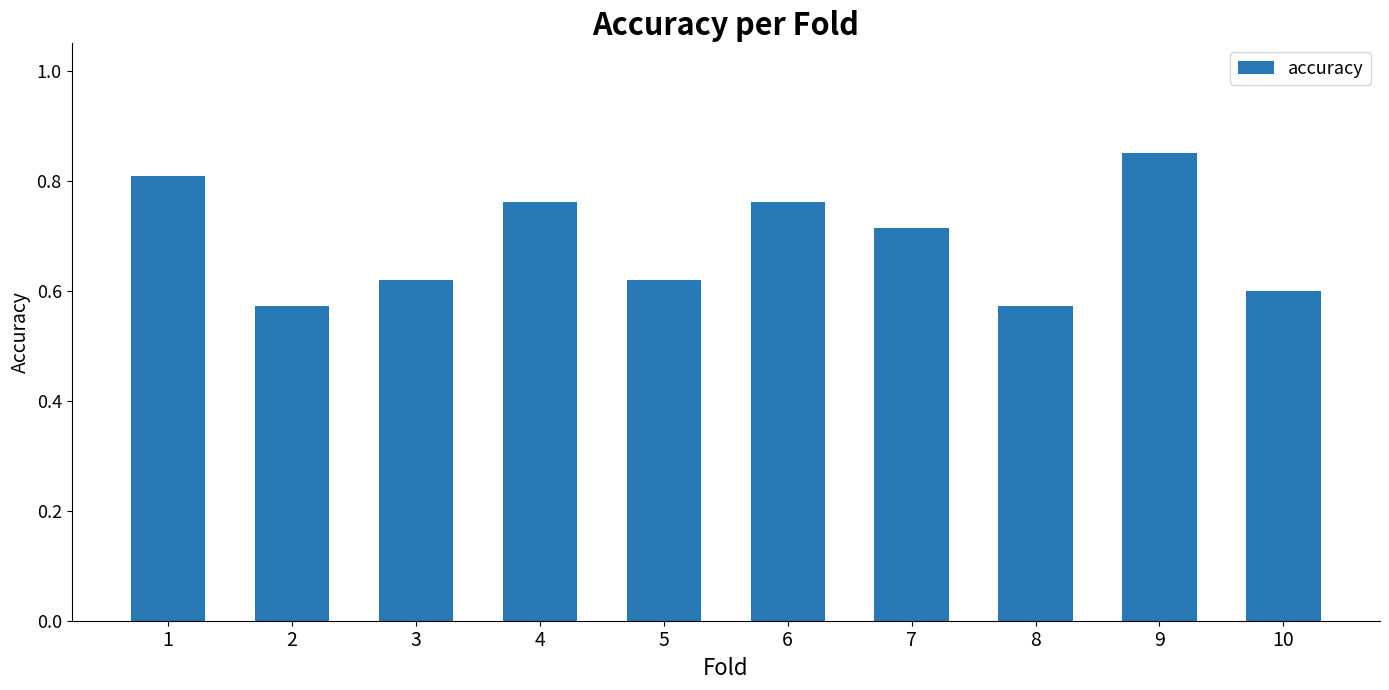

What is the sum of all values?

6.9